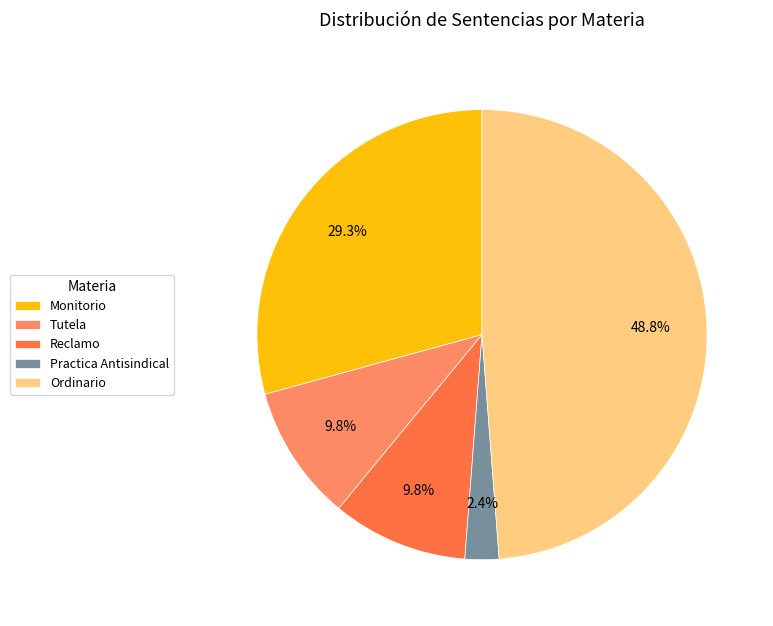

What is the ratio of the value at Monitorio to the value at Ordinario?

0.6